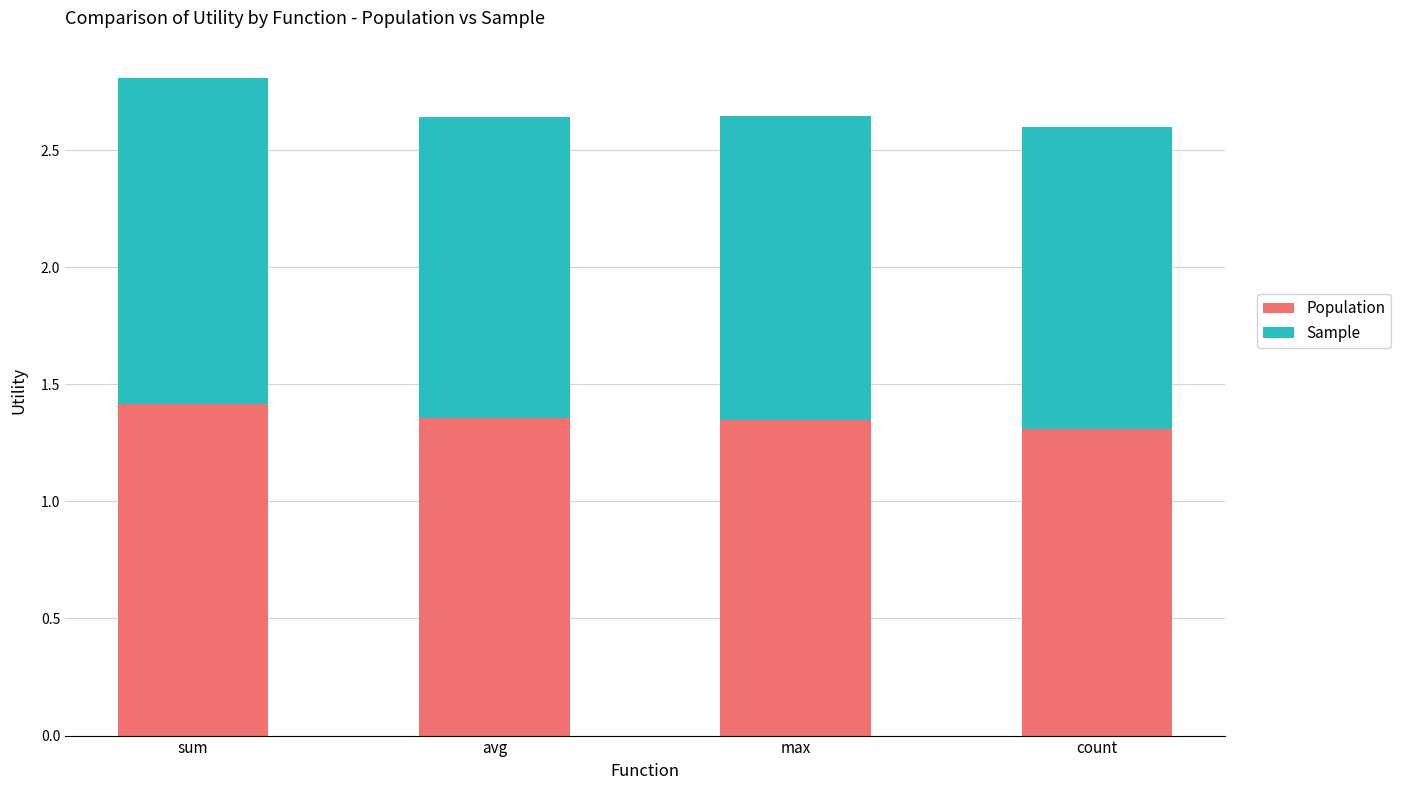

Is it true that Population equals 2.4 at sum?

False